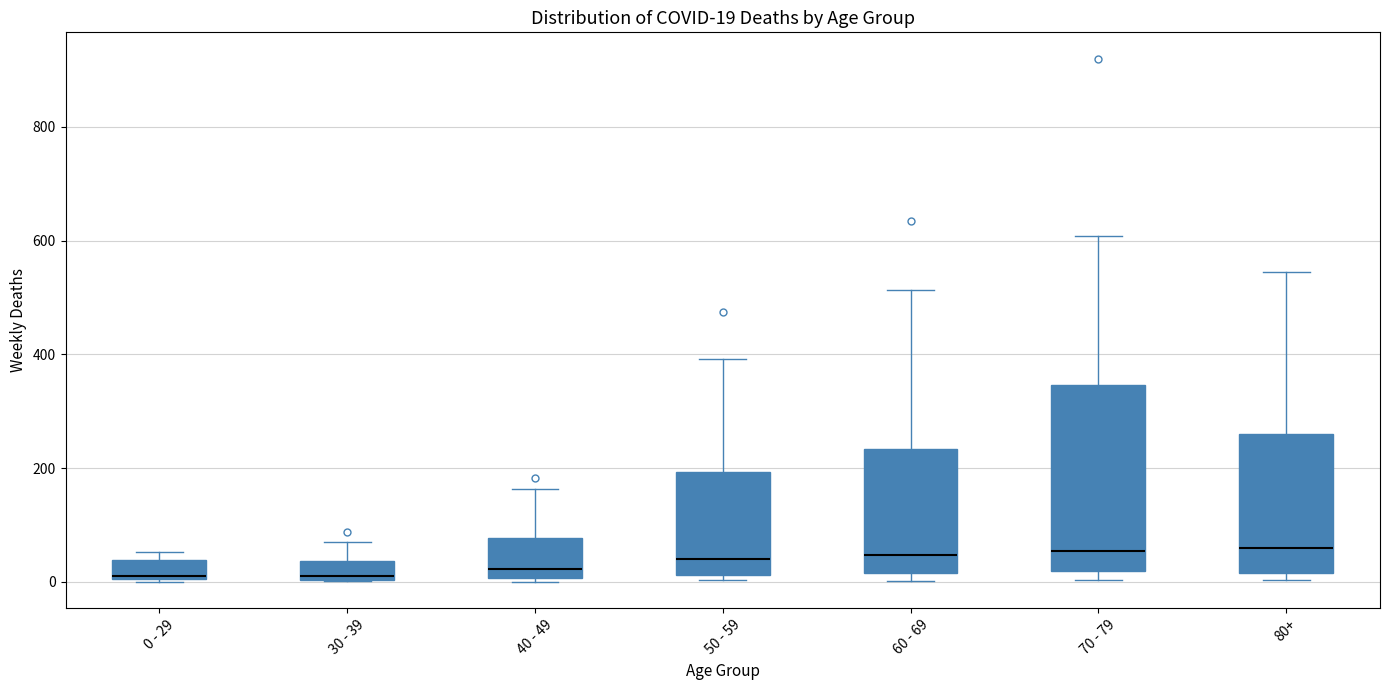

Which box is the tallest, from its lower edge to its upper edge?

70 - 79